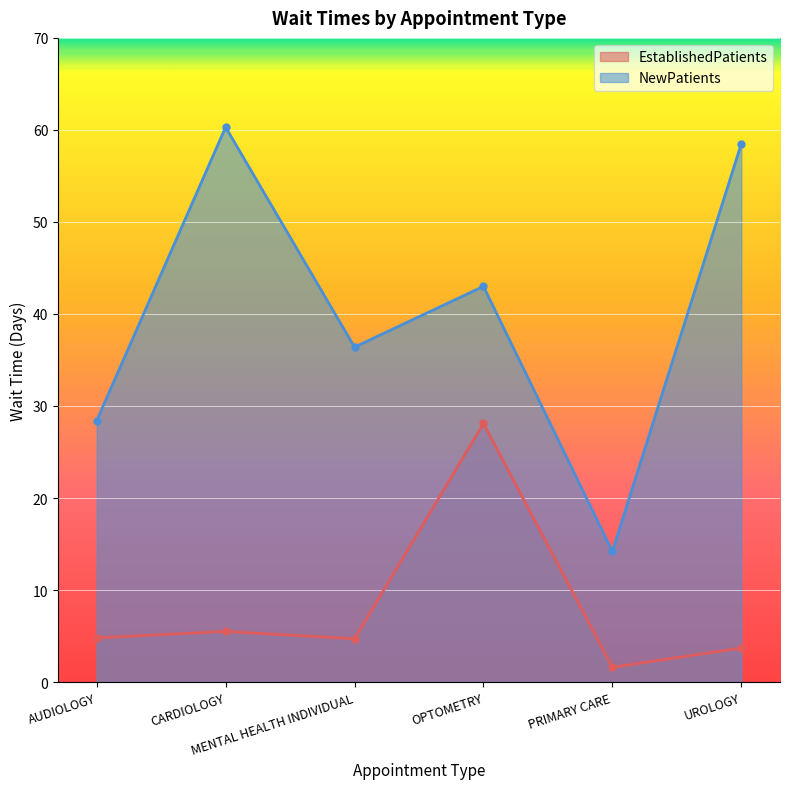

Which series has the largest range (max minus min)?

NewPatients